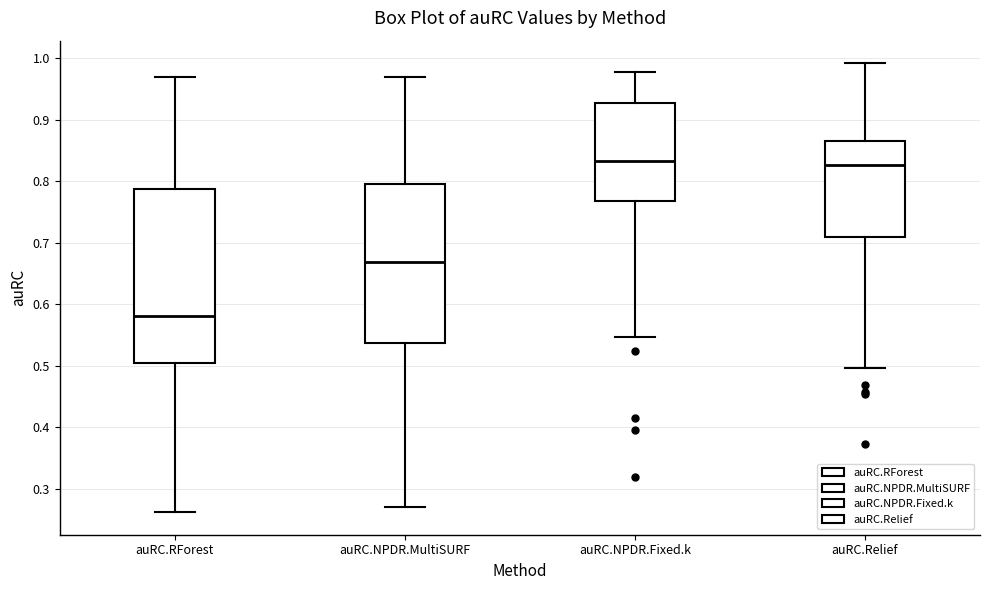

Which box's median line is the lowest?

auRC.RForest